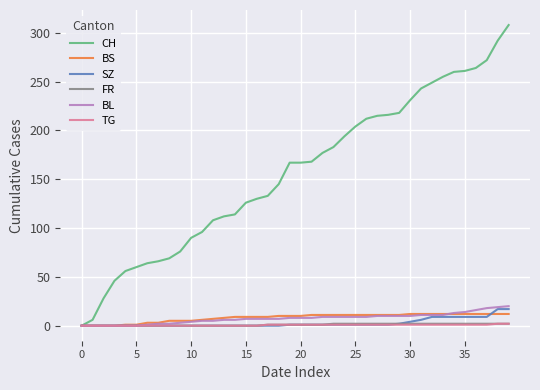

Does the chart display data point markers on the line(s)?

No